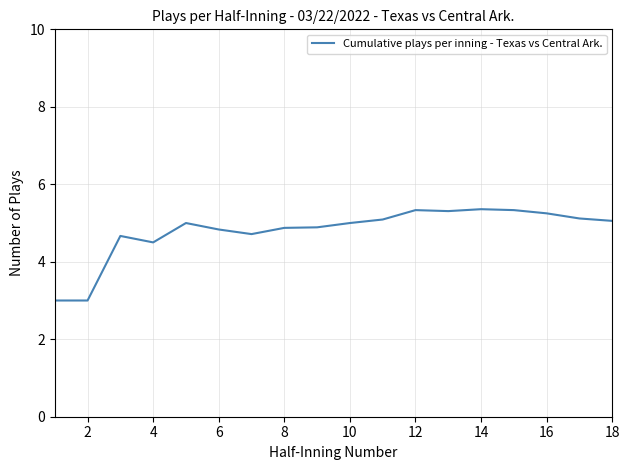

What is the difference between the second highest and second lowest values?

2.3